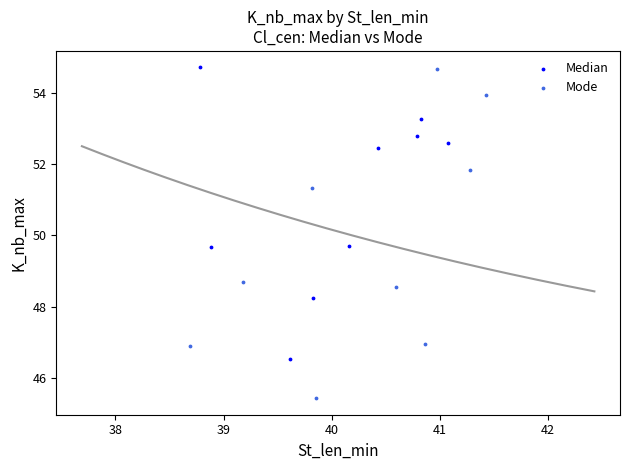

Which series has the widest spread of Y values?

Mode